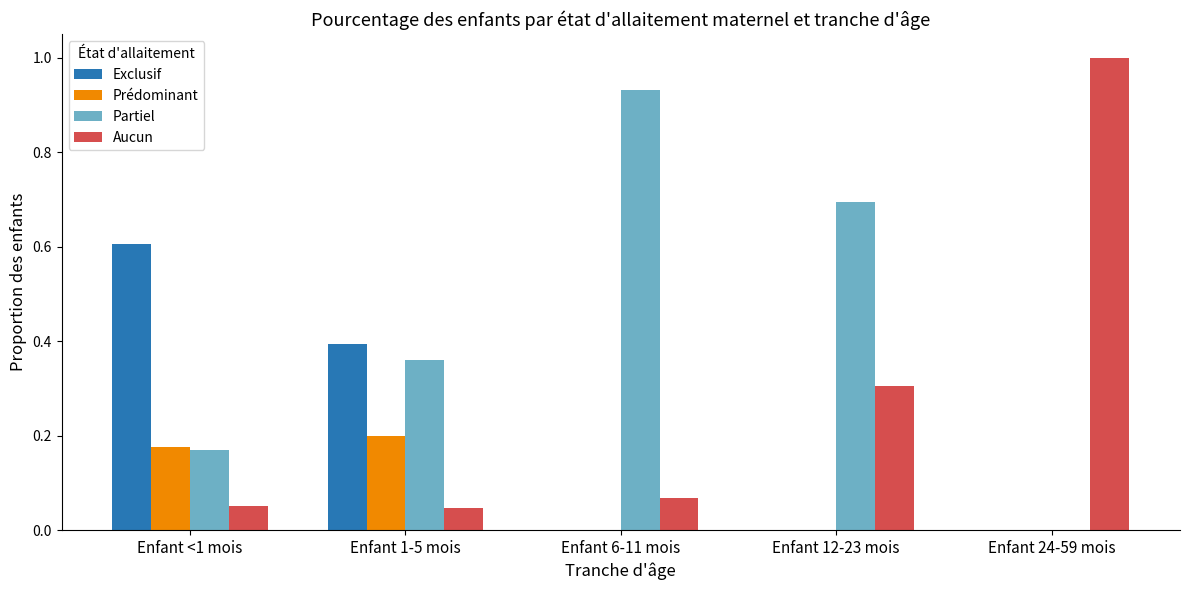

At which label does Exclusif reach its peak?

Enfant <1 mois